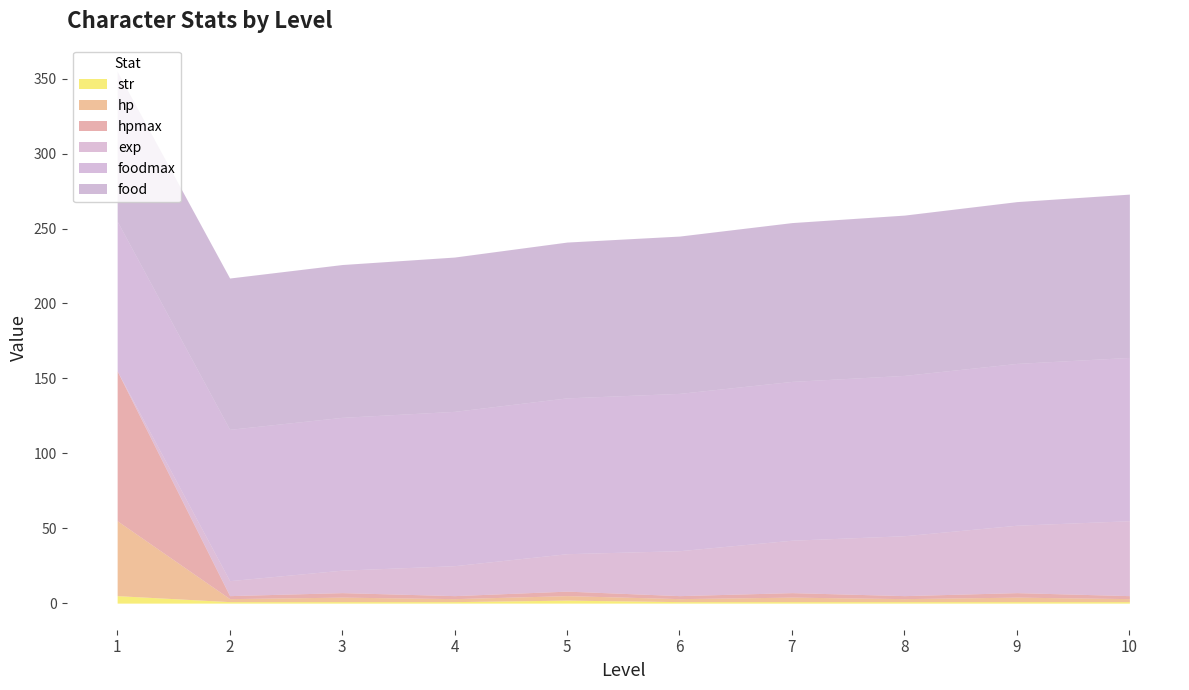

What is the difference between the maximum and minimum values in the food series?

9